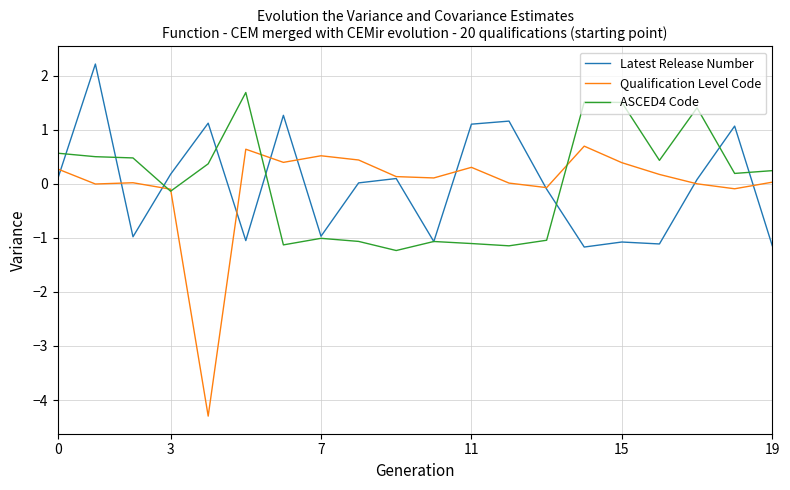

What is the lowest value of the ASCED4 Code series?

-1.2